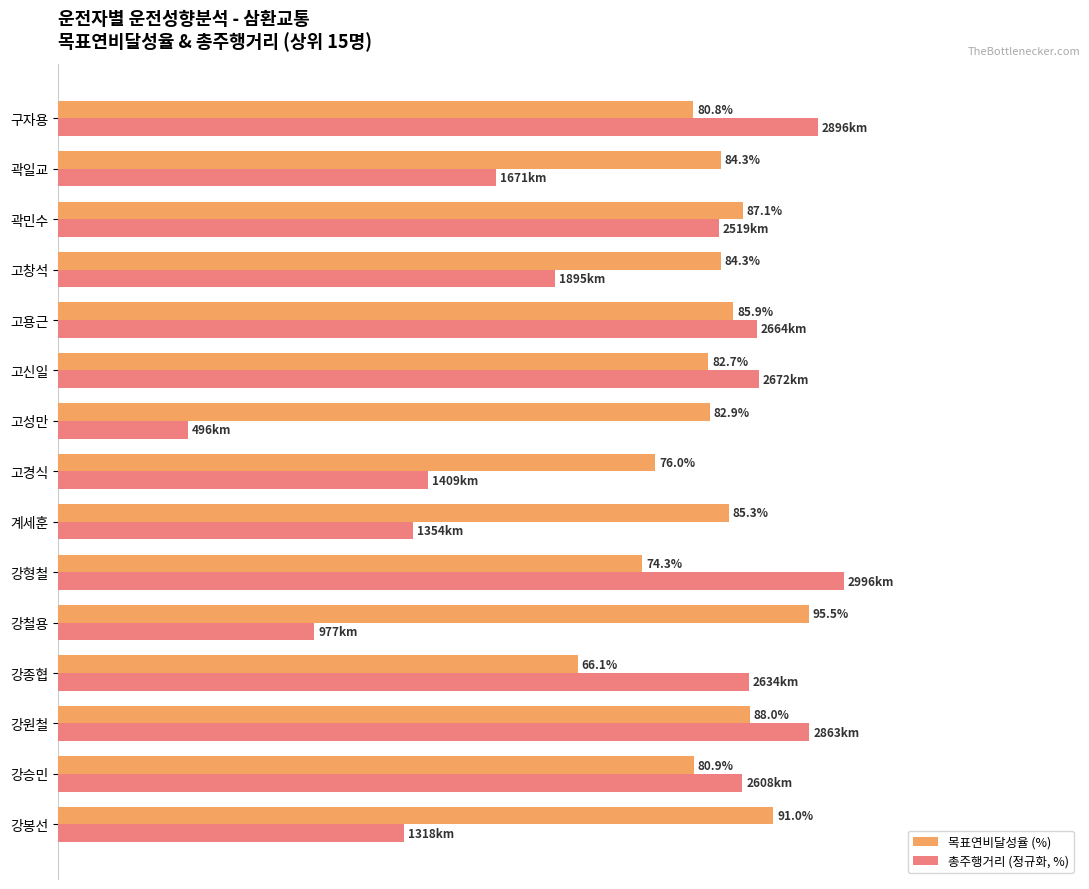

Which series has the largest total across all categories?

목표연비달성율 (%)